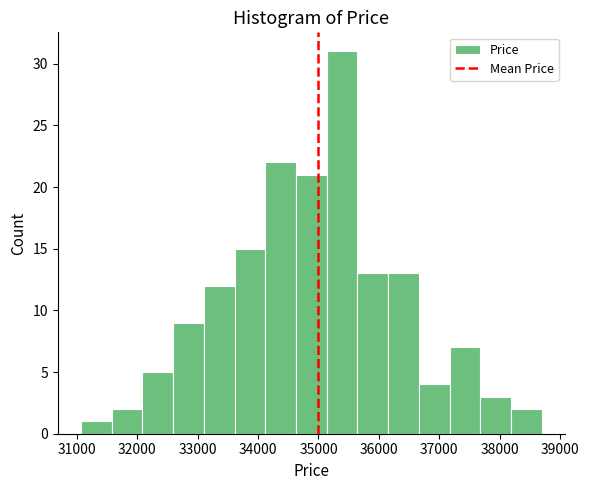

Reading left to right, transcribe this chart: for each bar, give the range it covers on the x-axis and its height. Neither the bar edges nor the heights are printed on the chart, so give them approximately, as read against the axes.

31100 to 31600: 1
31600 to 32100: 2
32100 to 32600: 5
32600 to 33100: 9
33100 to 33600: 12
33600 to 34100: 15
34100 to 34600: 22
34600 to 35100: 21
35100 to 35600: 31
35600 to 36200: 13
36200 to 36700: 13
36700 to 37200: 4
37200 to 37700: 7
37700 to 38200: 3
38200 to 38700: 2